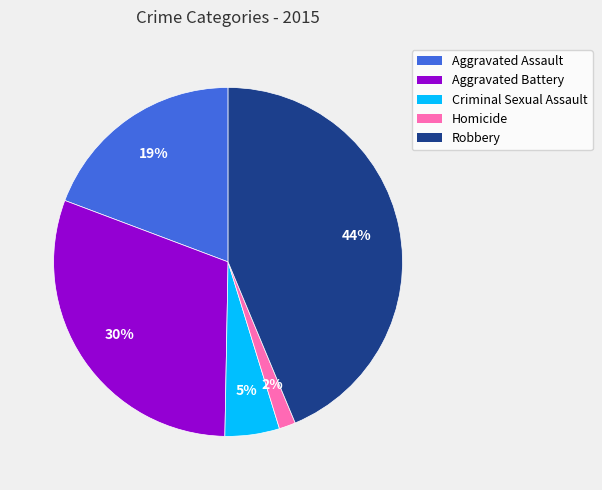

The Robbery slice represents 33% of the pie. True or false?

False